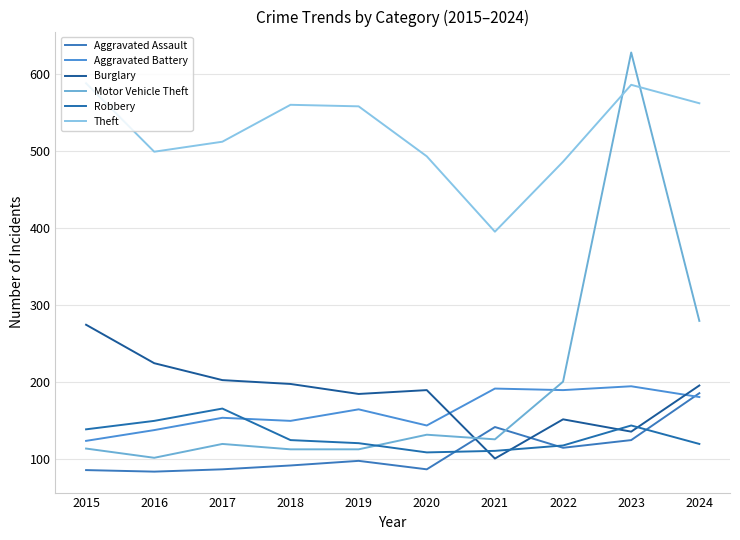

Reading right to left, extract all data points from this chart.

Aggravated Assault: 185	124	114	141	86	97	91	86	83	85
Aggravated Battery: 180	194	189	191	143	164	149	153	137	123
Burglary: 195	135	151	100	189	184	197	202	224	274
Motor Vehicle Theft: 279	628	200	125	131	112	112	119	101	113
Robbery: 119	143	117	110	108	120	124	165	149	138
Theft: 562	586	486	395	493	558	560	512	499	588